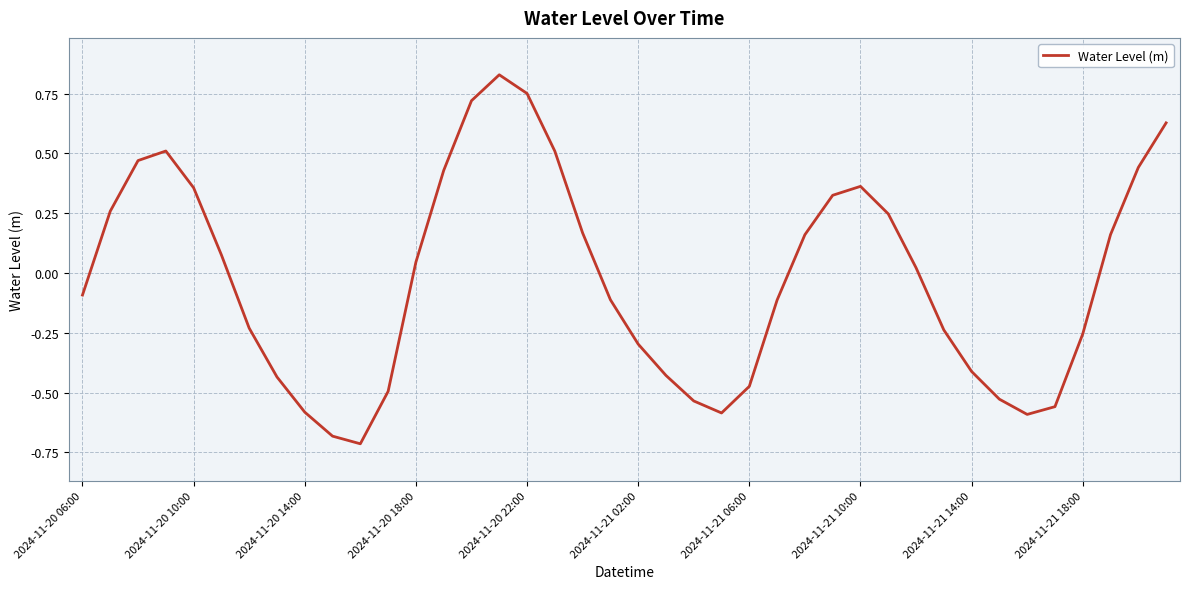

Is it true that the value at 2024-11-20 06:00 is -0.1?

True